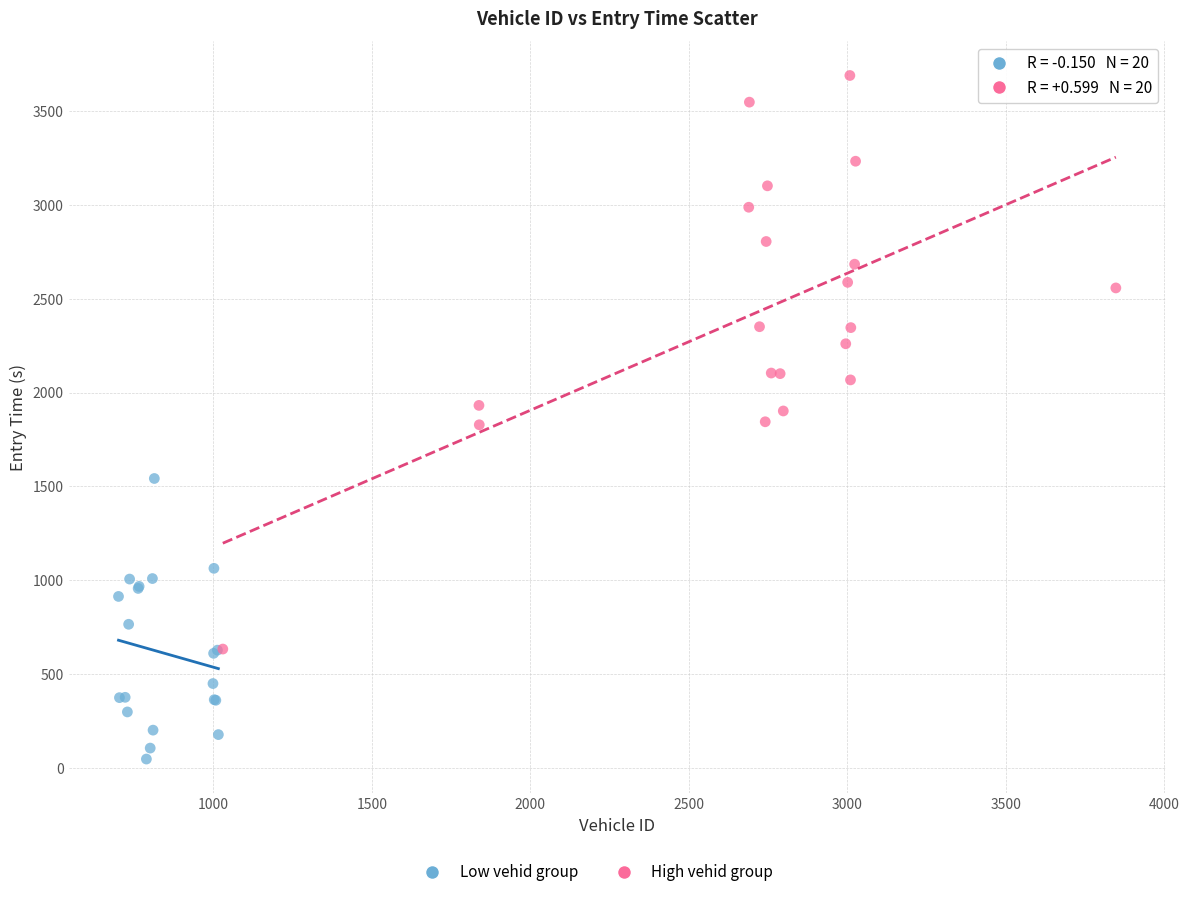

Which series contains the lowest Y value?

Low vehid group